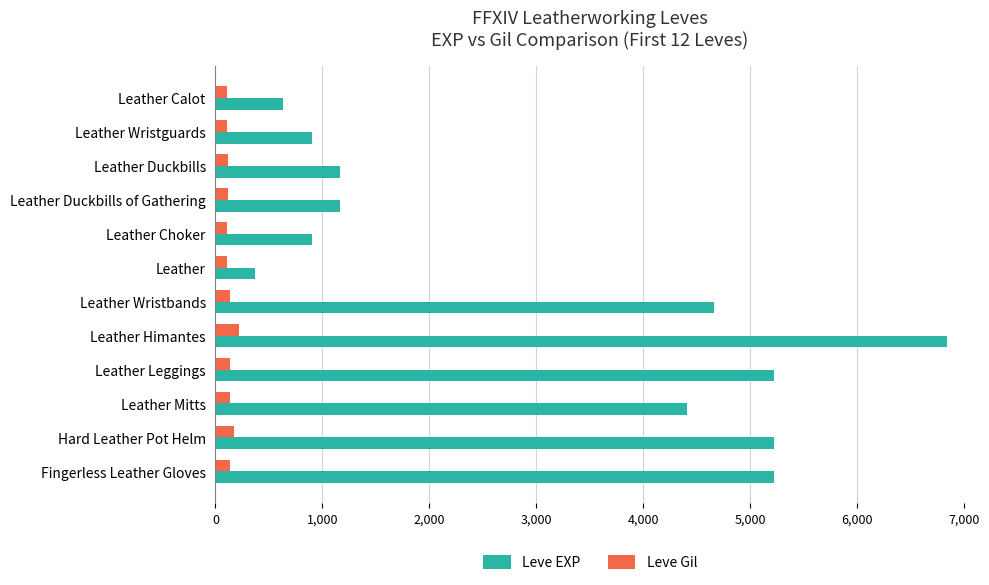

Which series has the largest total across all categories?

Leve EXP